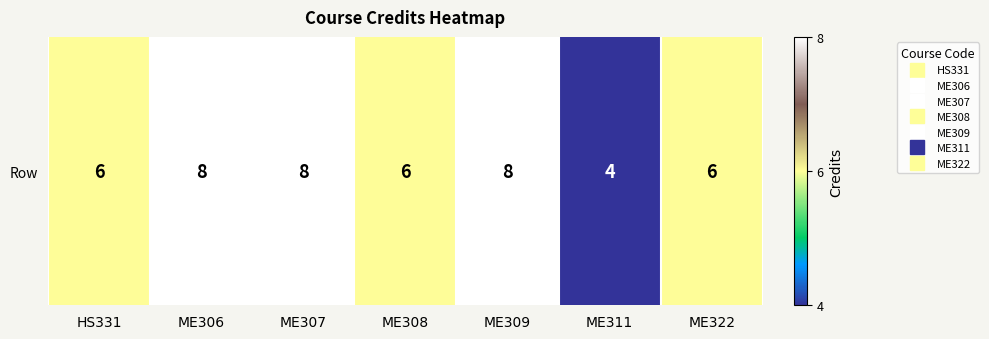

What is the difference between the values at ME307 and HS331?

2